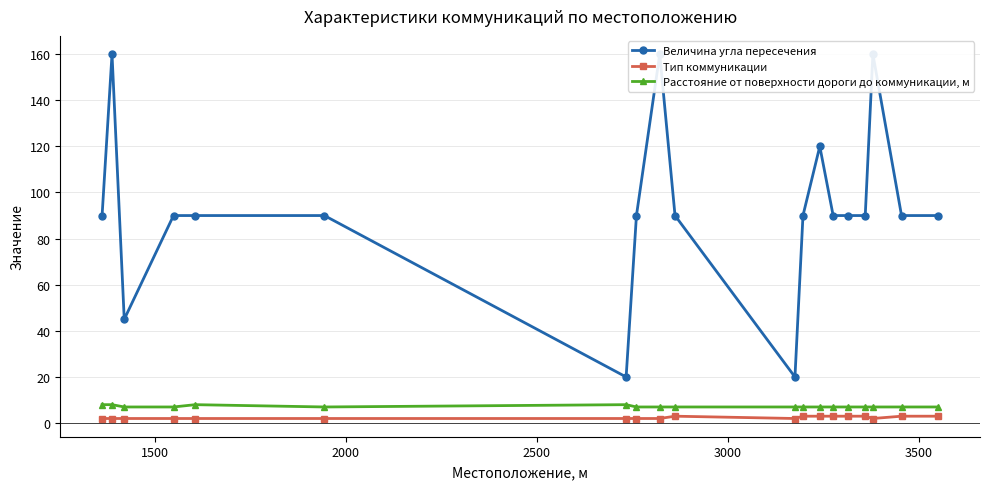

True or false: Расстояние от поверхности дороги до коммуникации, м and Тип коммуникации cross at least once.

False